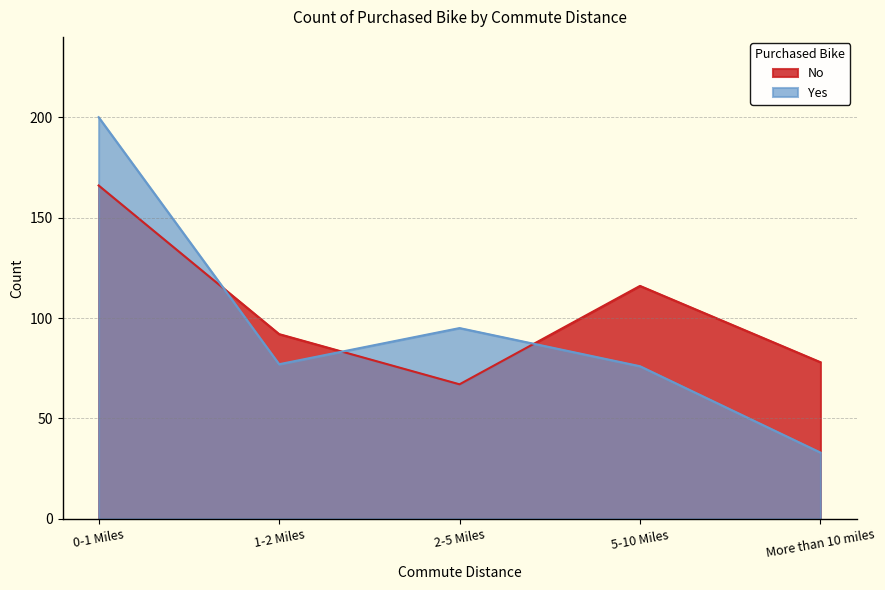

At which category does Yes reach its first local valley?

1-2 Miles